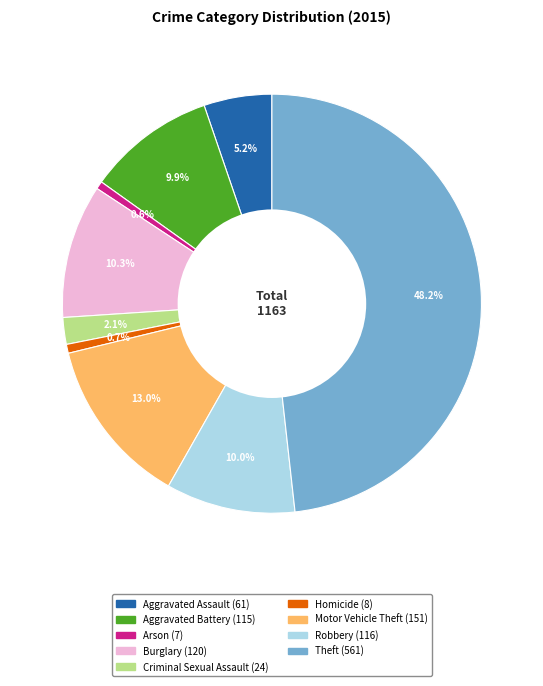

How many slices are in this pie chart?

9